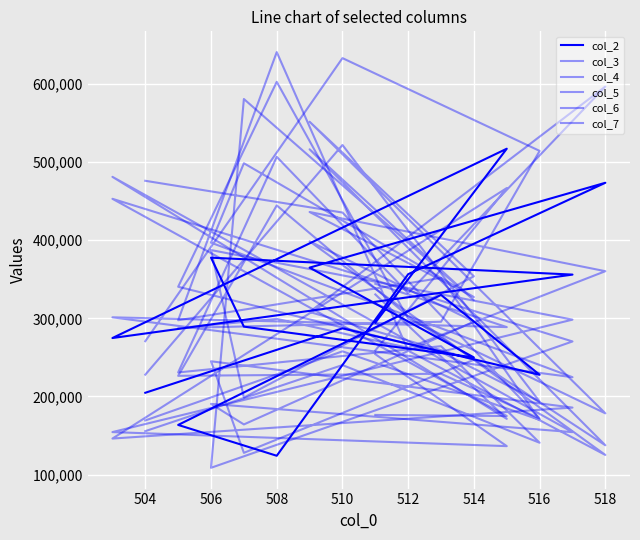

Is this an area chart (filled region under the line)?

No